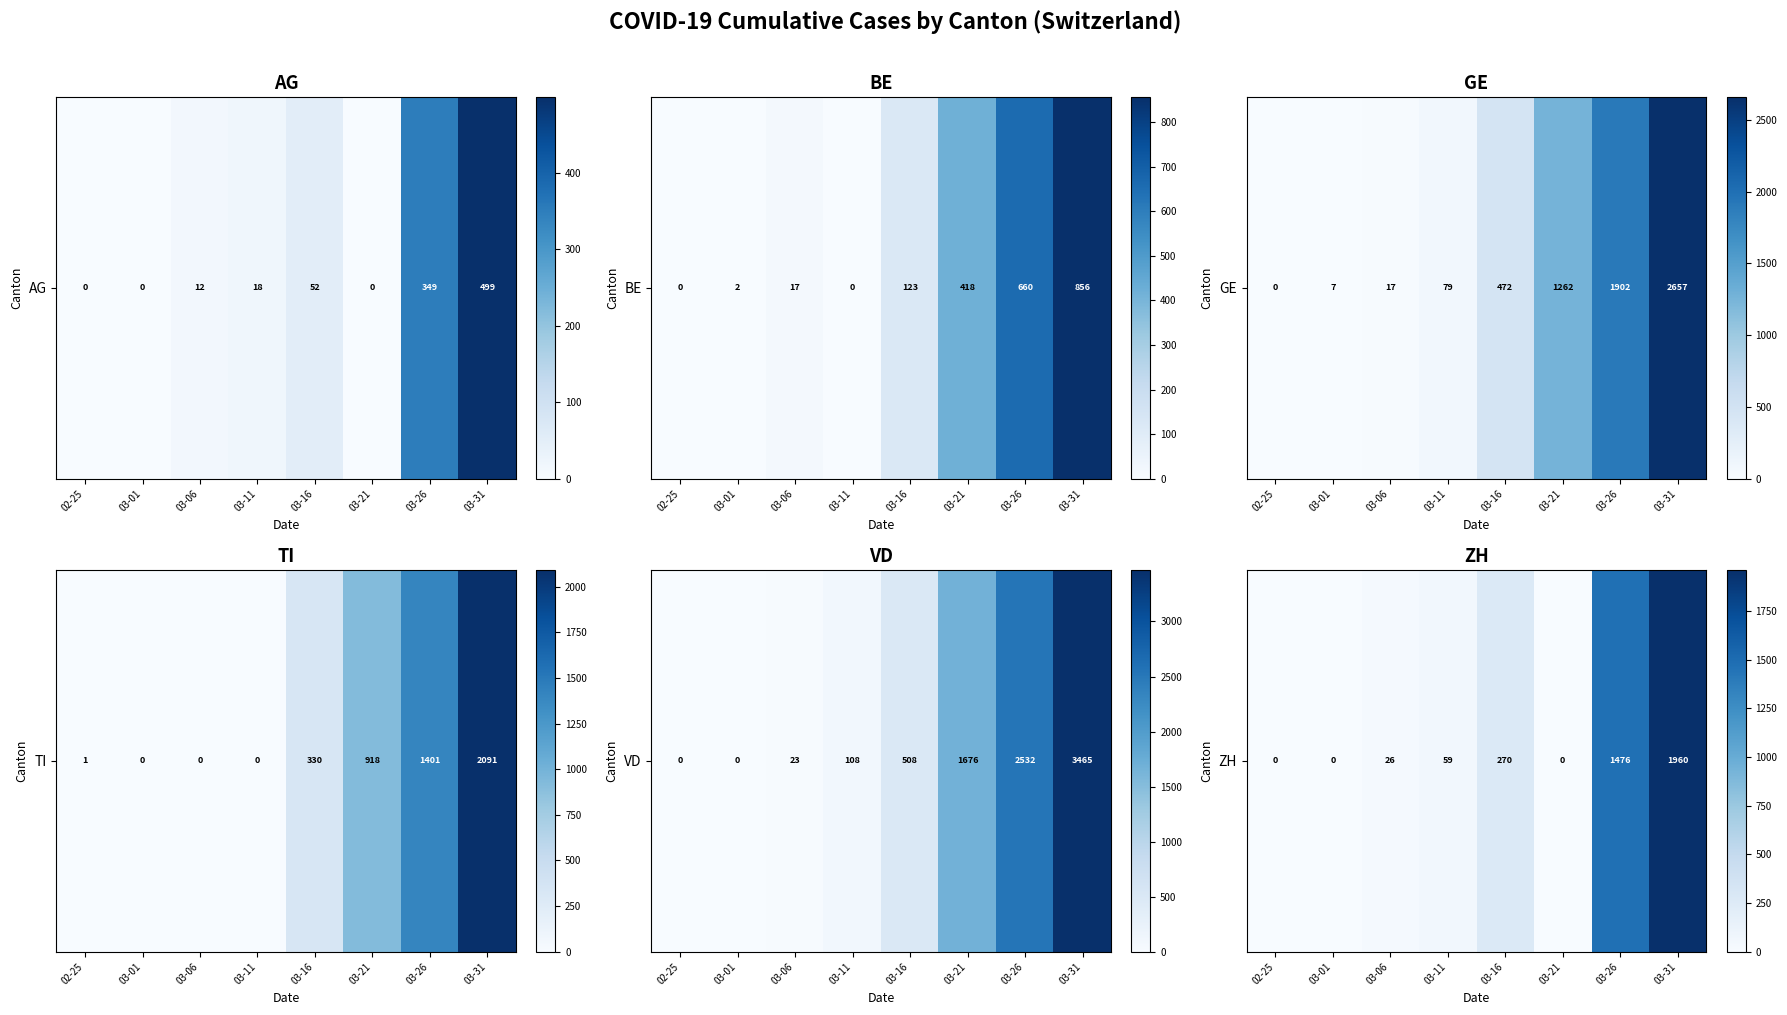

Where is the data nearest to the value 980?

03-26